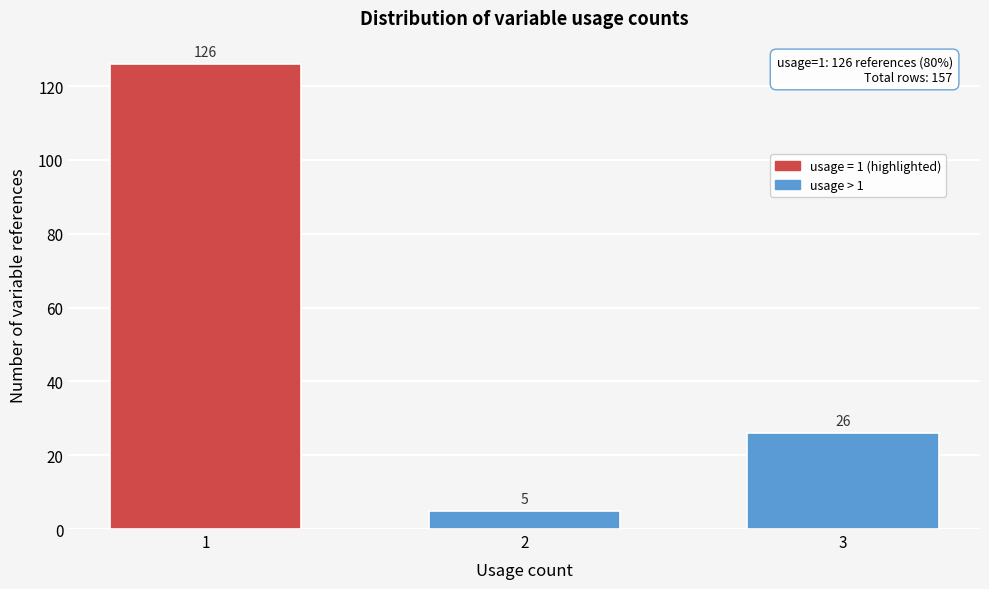

Reading left to right, extract all data points from this chart.

126	5	26